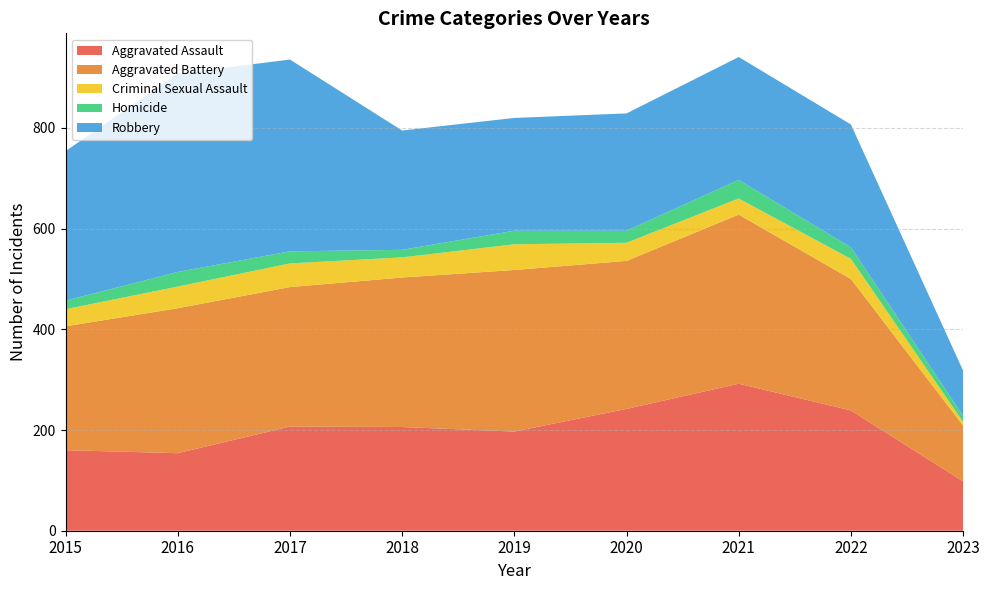

Reading left to right, transcribe all the data shown in this chart.

Aggravated Assault: 2015=160	2016=154	2017=207	2018=206	2019=197	2020=242	2021=292	2022=239	2023=98
Aggravated Battery: 2015=246	2016=288	2017=277	2018=297	2019=321	2020=294	2021=336	2022=261	2023=111
Criminal Sexual Assault: 2015=34	2016=43	2017=47	2018=40	2019=51	2020=36	2021=32	2022=40	2023=7
Homicide: 2015=17	2016=29	2017=24	2018=15	2019=27	2020=24	2021=37	2022=23	2023=12
Robbery: 2015=297	2016=394	2017=381	2018=237	2019=224	2020=233	2021=244	2022=244	2023=90